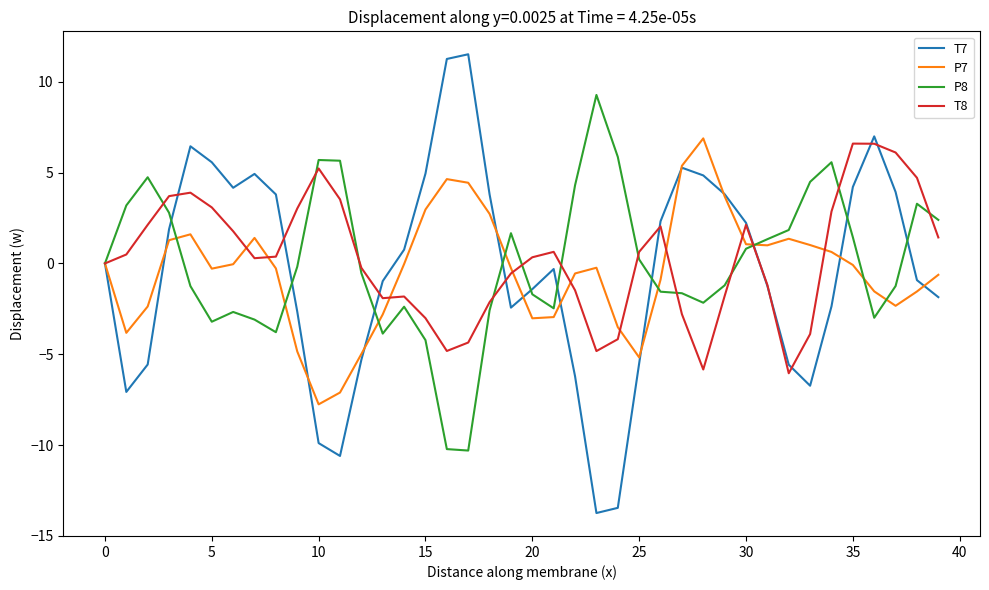

List the series in order of their overall mean, lowest first.

P7, T7, P8, T8